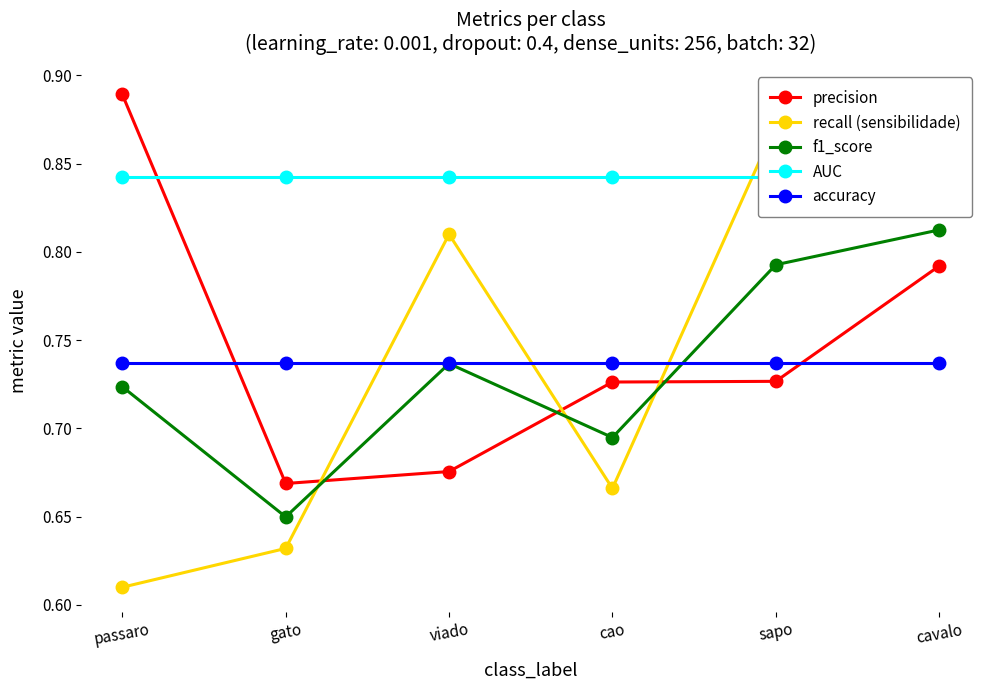

What is the sum of all accuracy values?

4.4